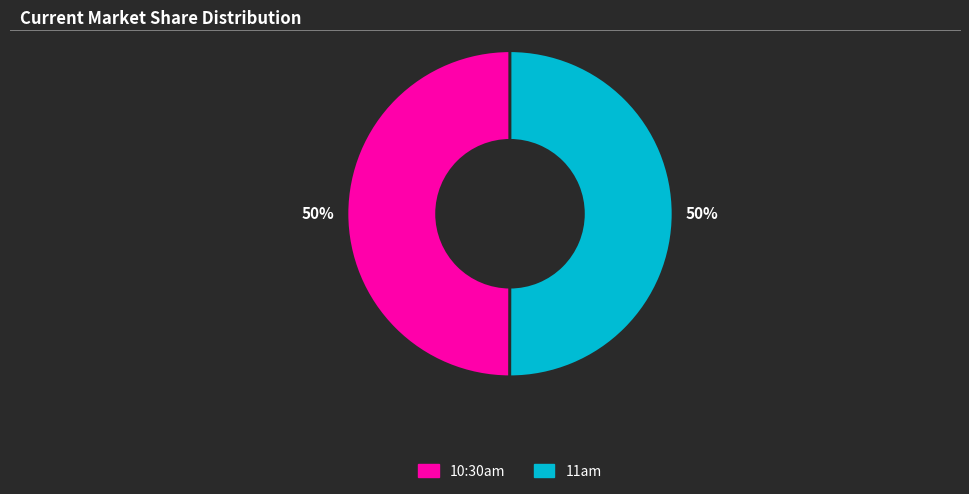

How many segments does this pie chart have?

2